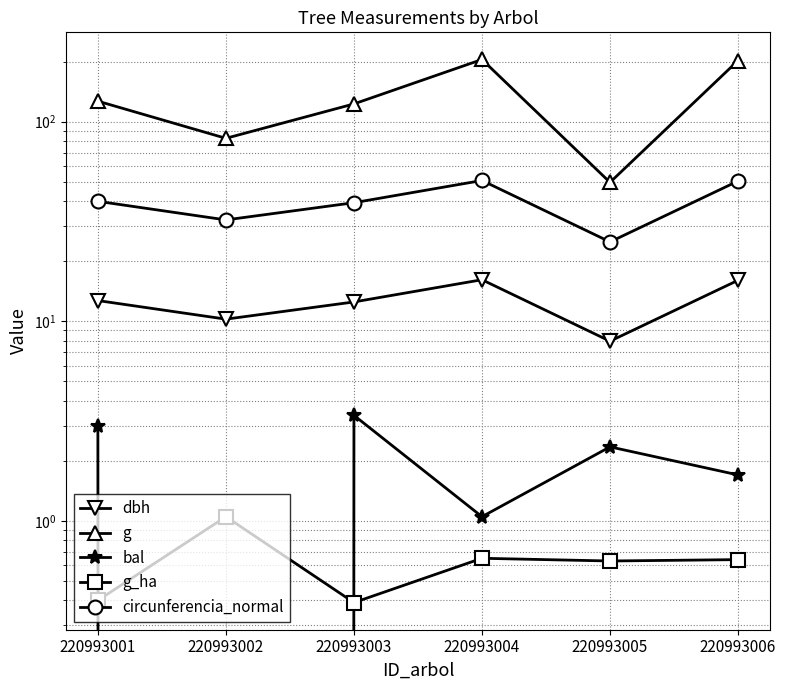

Does the chart have visible grid lines?

Yes